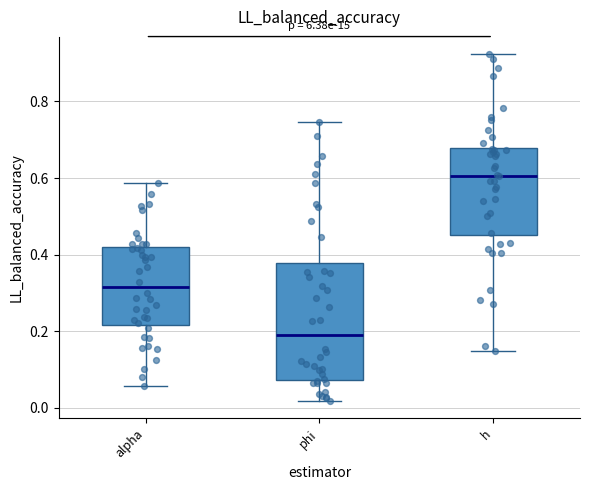

Which box has the lowest median line?

phi